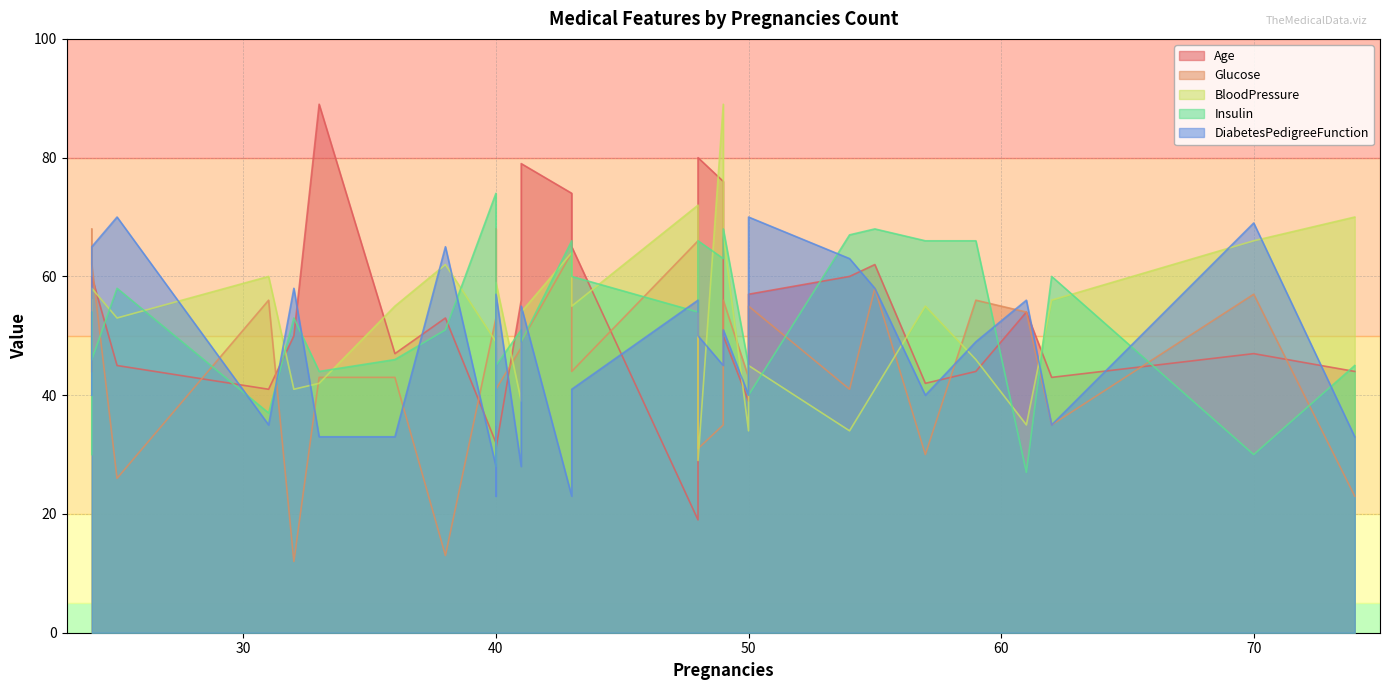

True or false: Glucose and BloodPressure intersect in this chart.

True